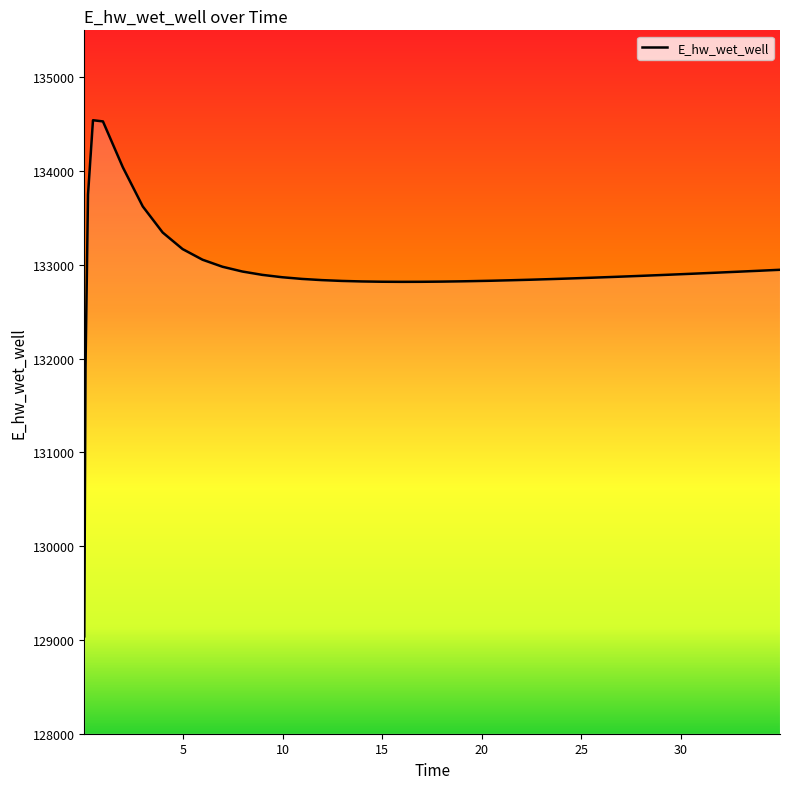

What is the difference between the maximum and minimum values?

5503.3